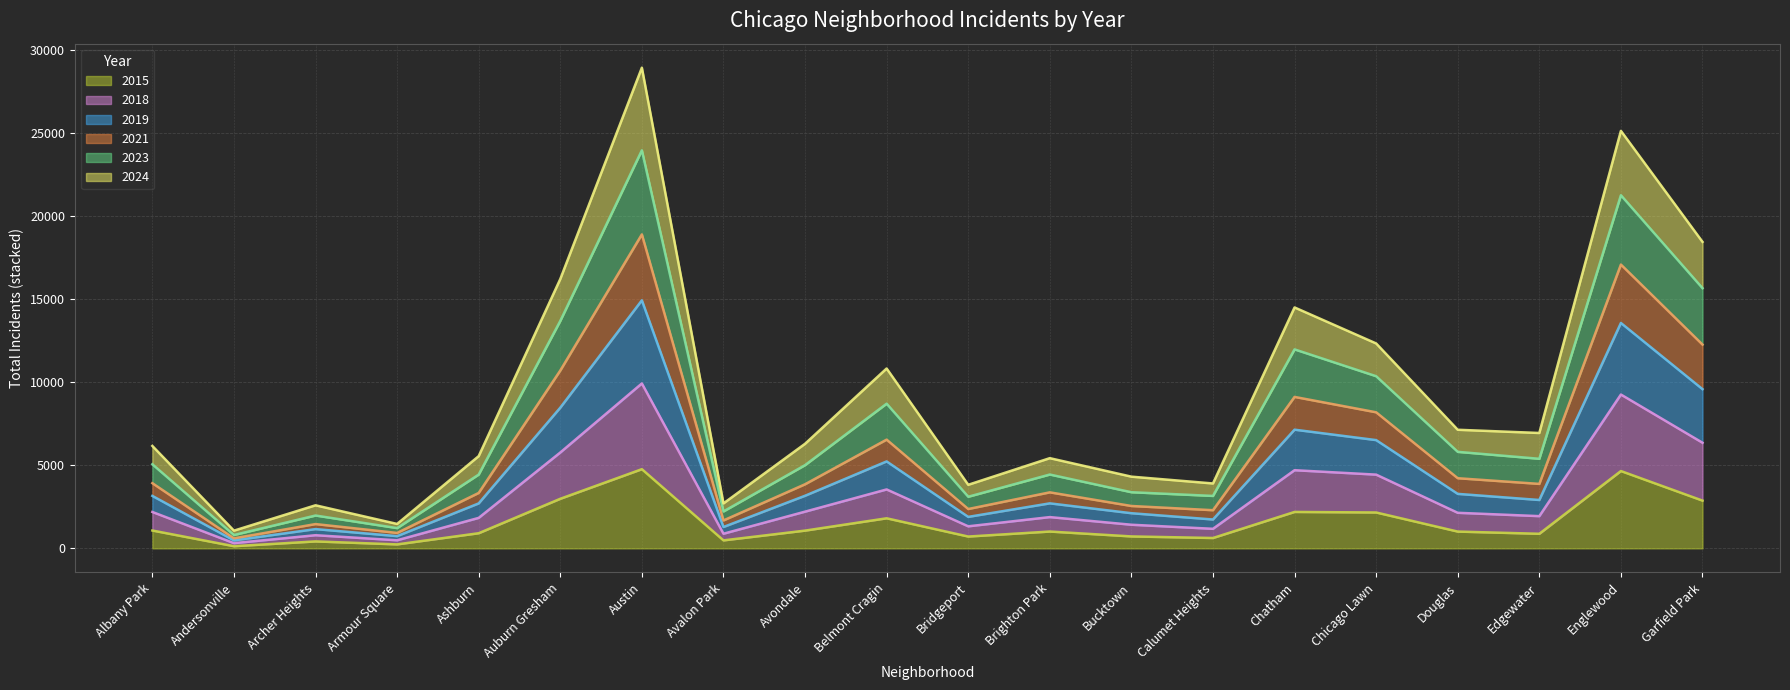

What is the total value across all series at Austin?

28951